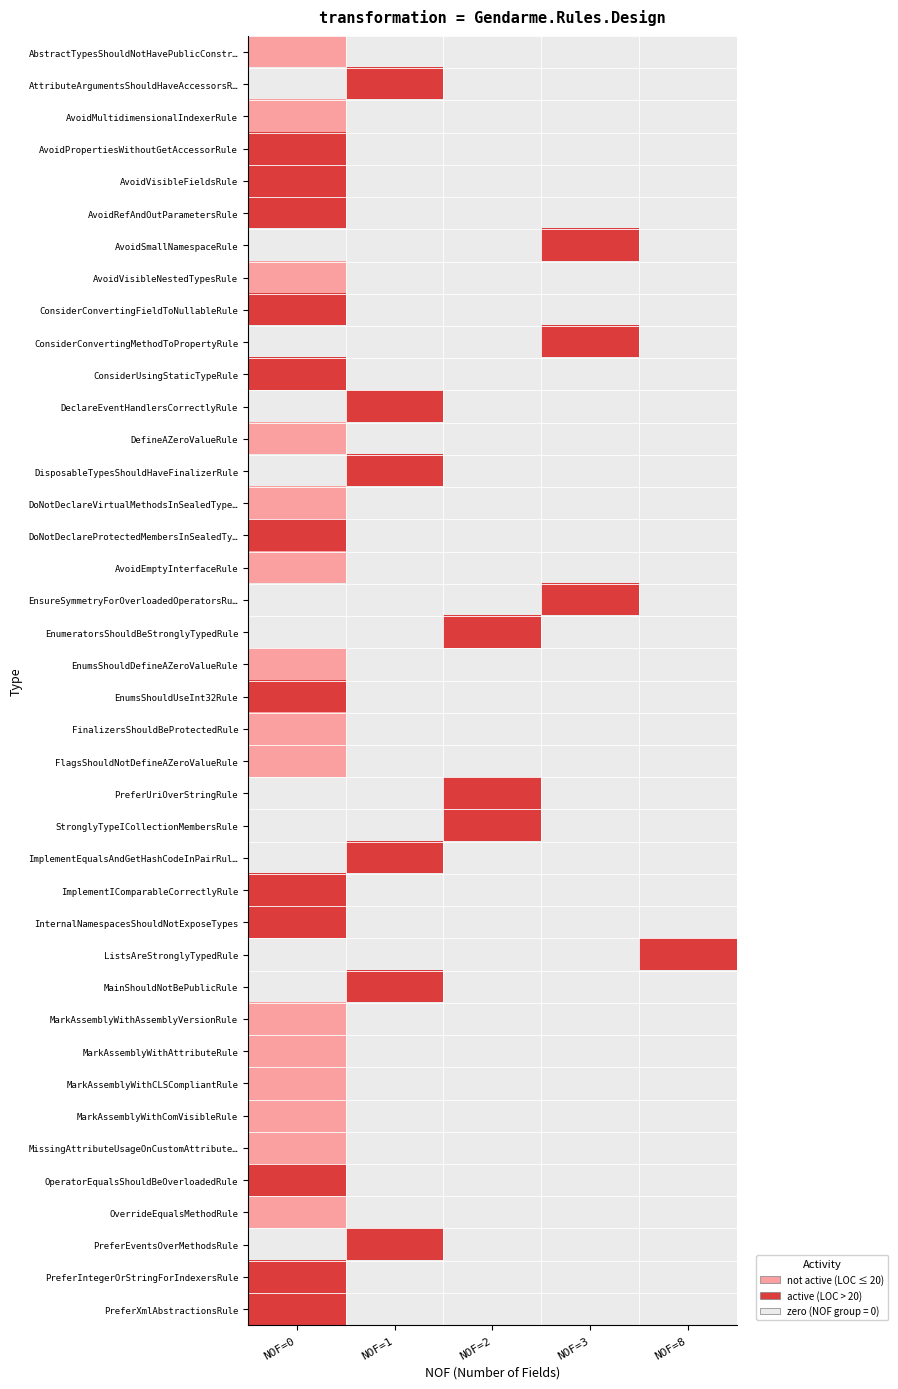

What is the difference between the maximum and minimum values in the OperatorEqualsShouldBeOverloadedRule series?

22